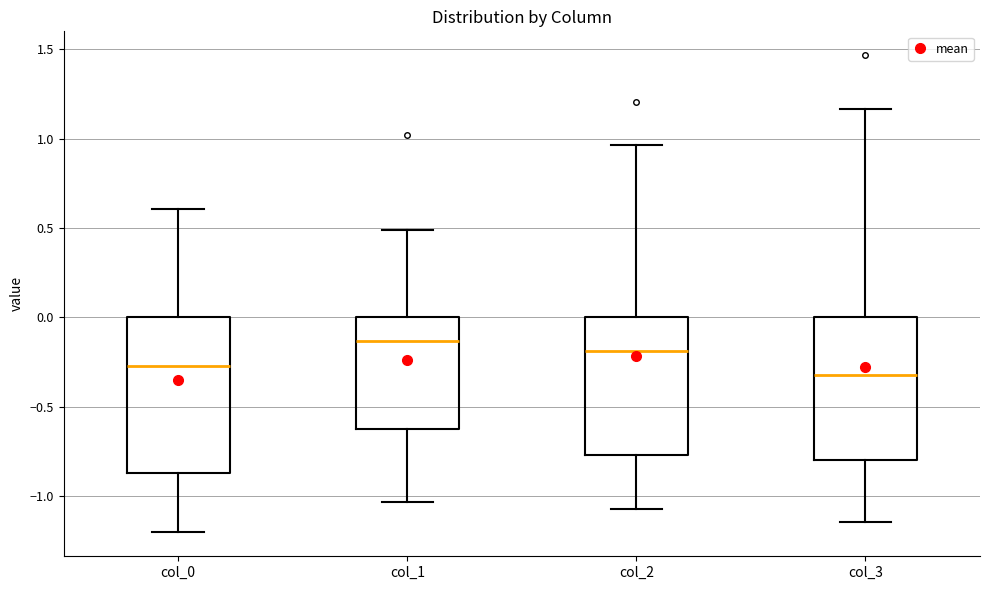

Reading left to right, read every box against the y-axis: the position of its median line, the range the box covers, and the ends of its whiskers. The values are not printed on the chart, so give them approximately, as read against the axis.

col_0: median -0.25, box -0.85 to 0.00, whiskers -1.20 to 0.60
col_1: median -0.15, box -0.65 to 0.00, whiskers -1.05 to 0.50
col_2: median -0.20, box -0.75 to 0.00, whiskers -1.10 to 0.95
col_3: median -0.30, box -0.80 to 0.00, whiskers -1.15 to 1.15